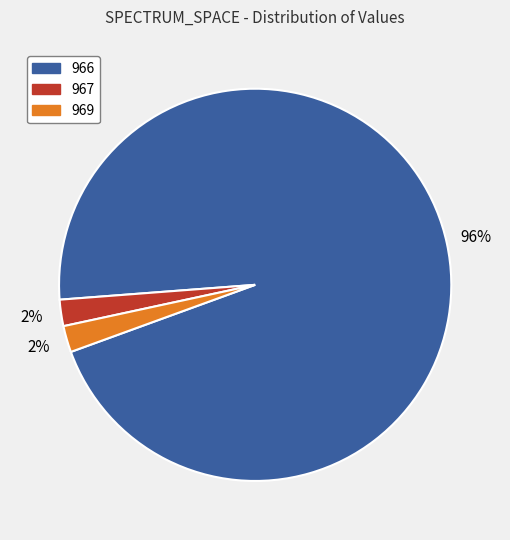

Count the number of slices in the pie.

3